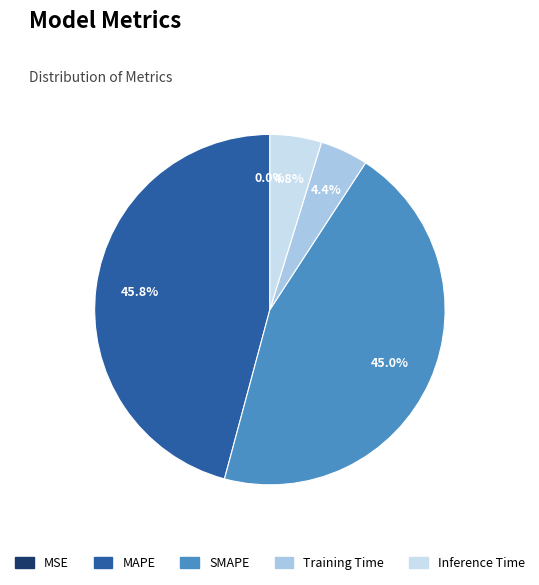

Does SMAPE account for over 50% of the chart?

No